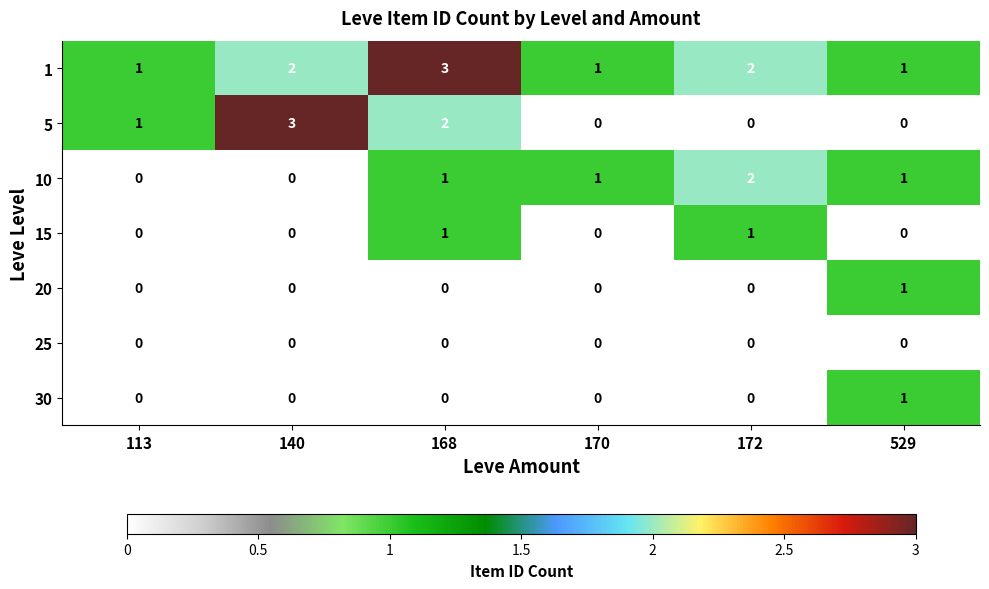

At which category is the sum across all series the highest?

168